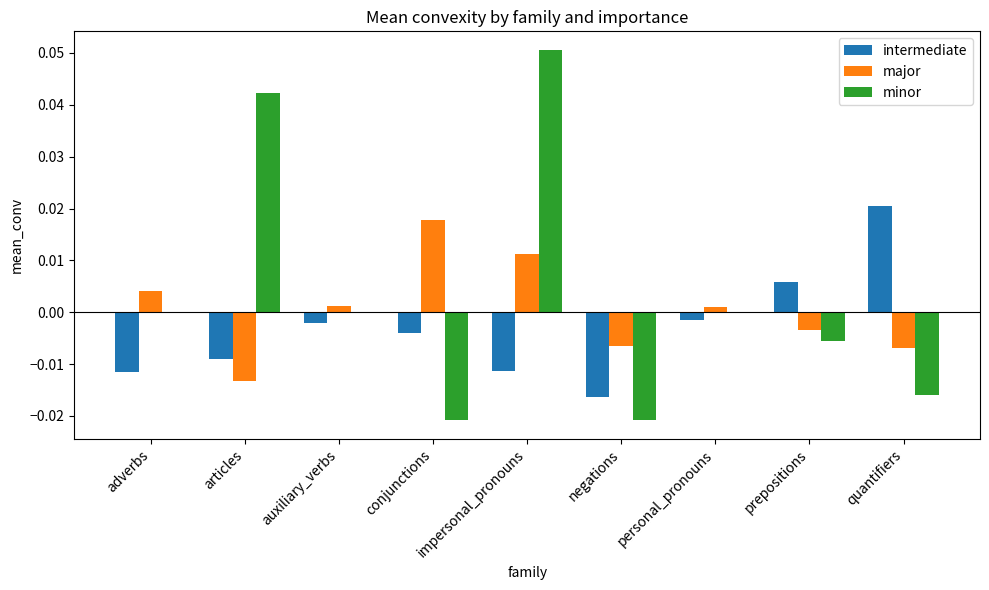

At which category does the chart reach its peak across all series?

impersonal_pronouns